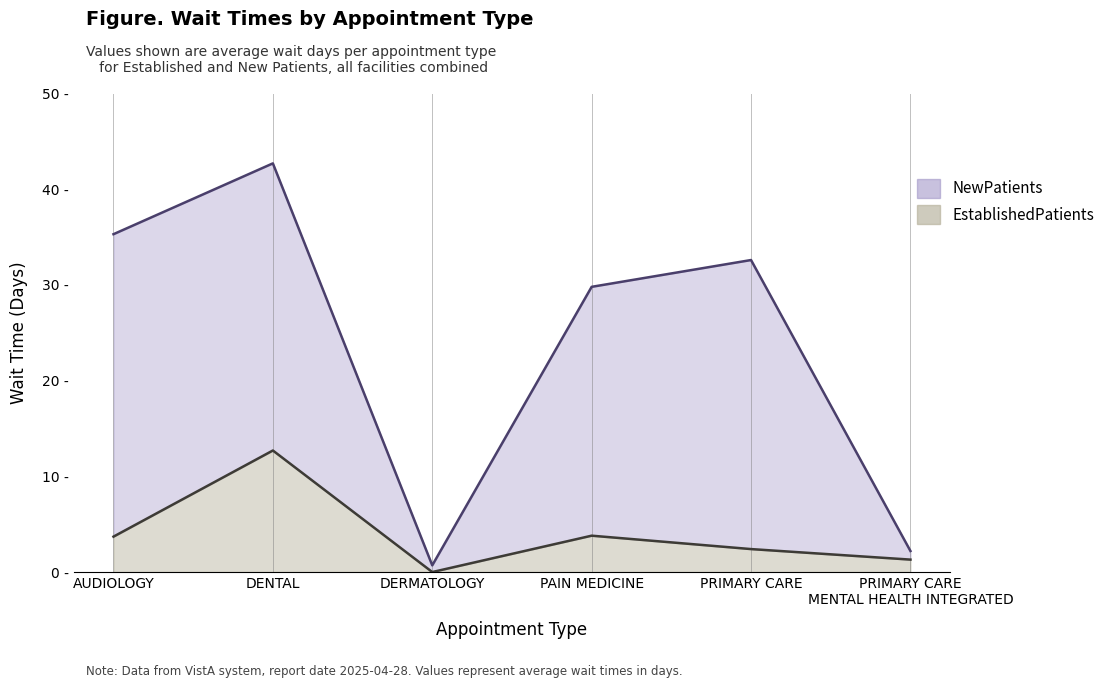

At which category does NewPatients reach its first local peak?

DENTAL